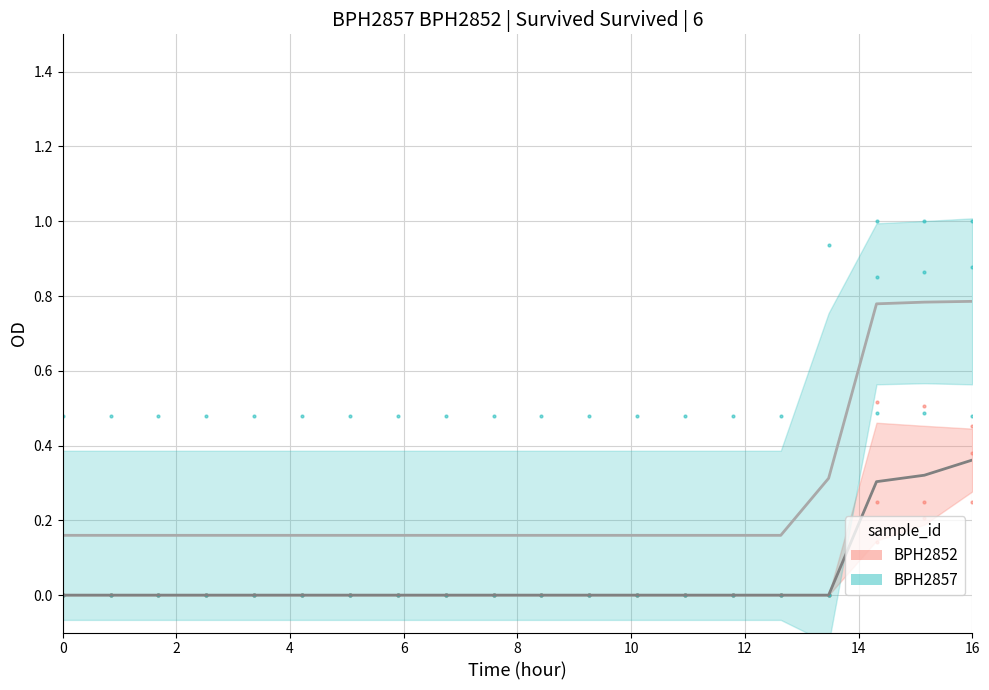

What is the sum of all Row1 values?

1.5